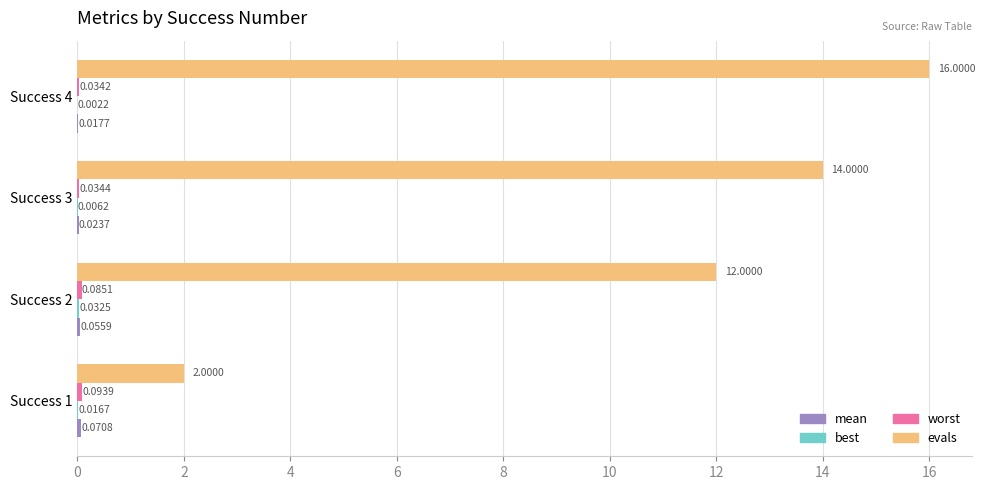

Which series changed the most between Success 1 and Success 3?

evals